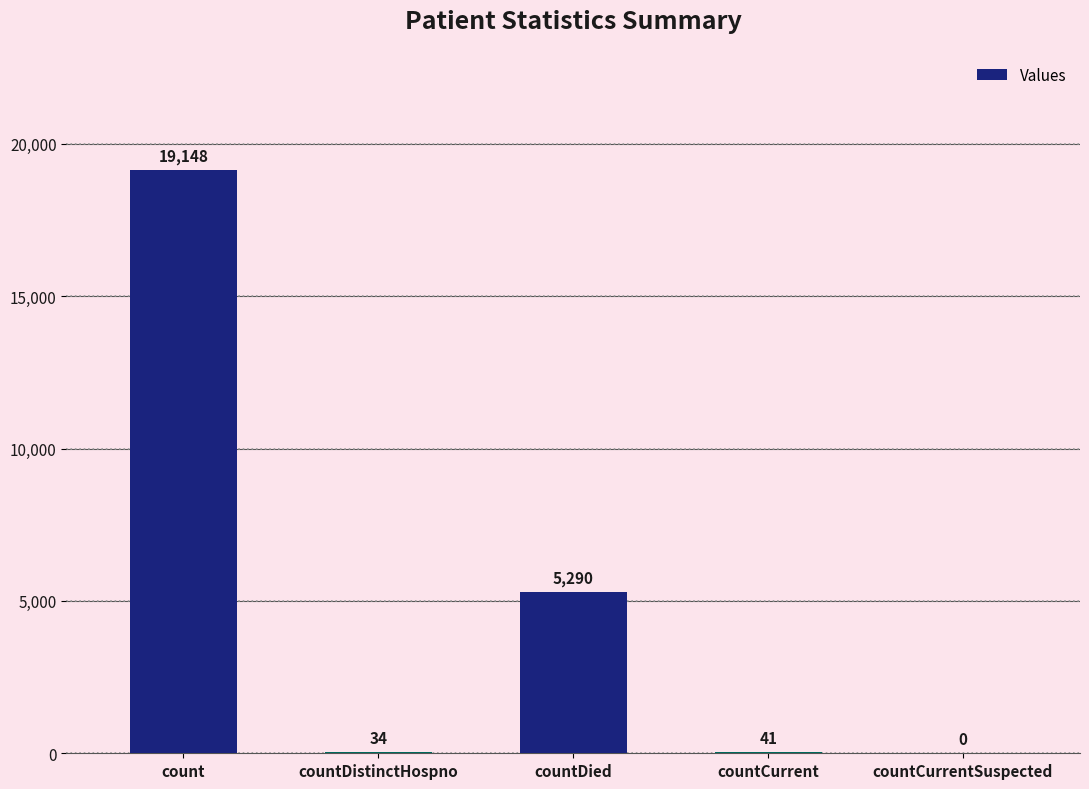

Are the bars grouped side by side (vs. stacked)?

No